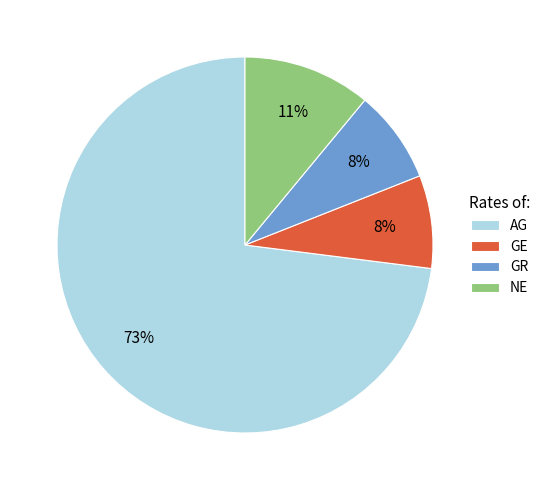

Is the sum of GR and GE greater than half?

No